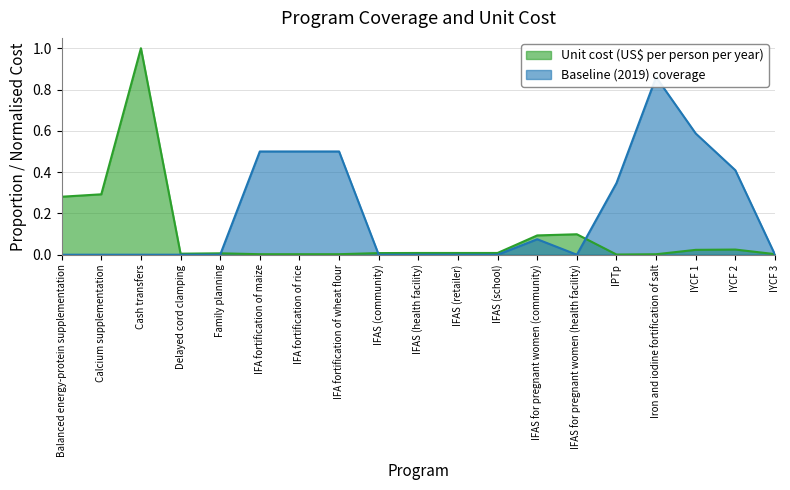

Is it true that Baseline (2019) coverage equals 0.5 at IFA fortification of rice?

True